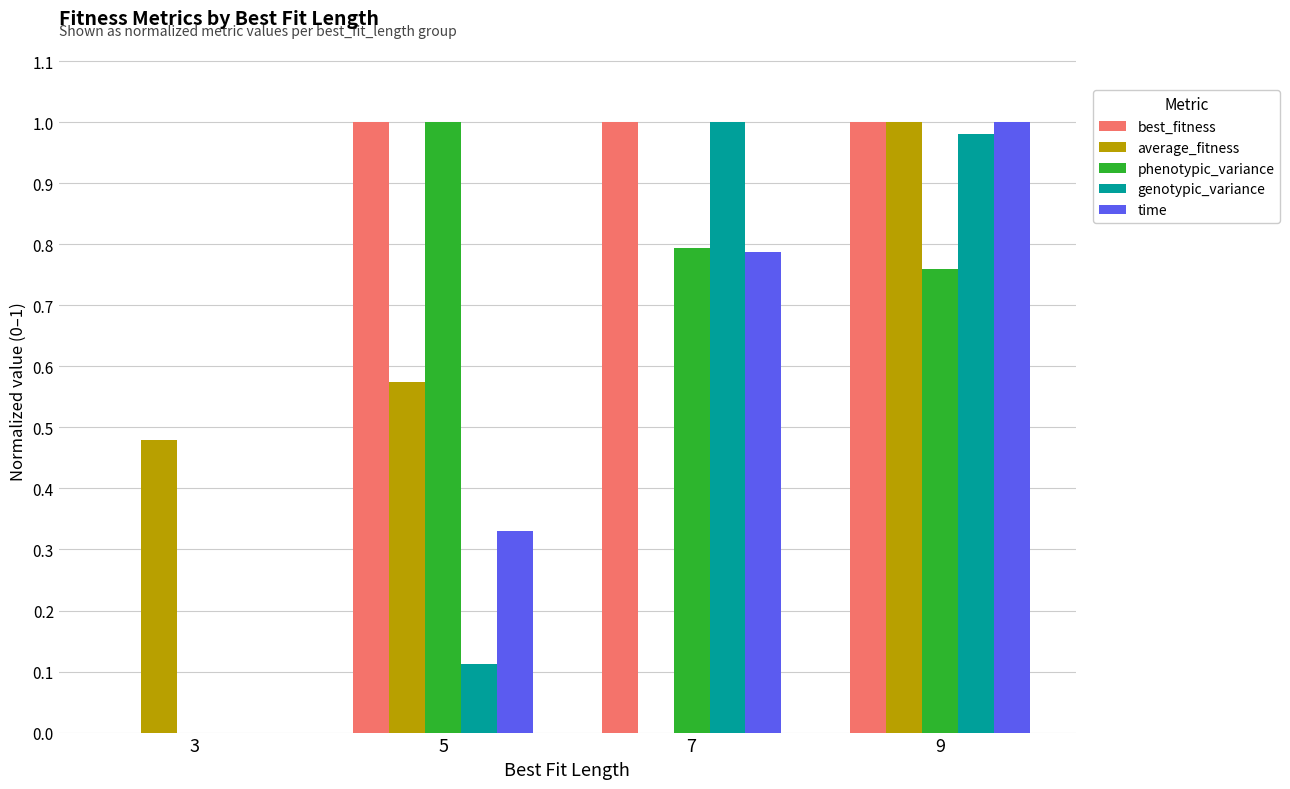

The genotypic_variance series shows 0.4 at 3. True or false?

False